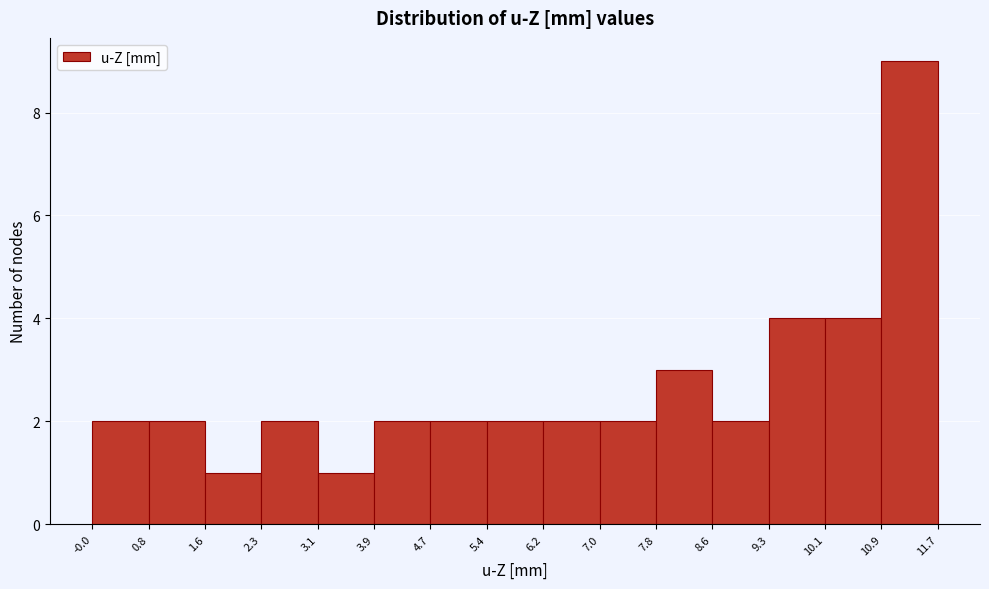

How tall is the bar that spans 5.4 to 6.2 on the x-axis? The values are not printed on the chart, so give them approximately, as read against the axis.

2